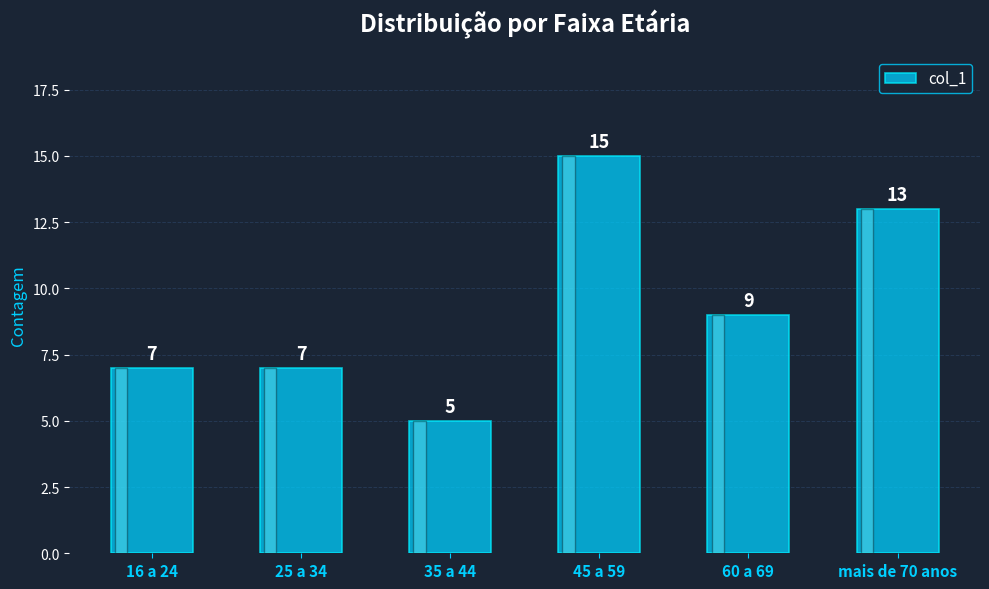

At which label does the data first exceed 9?

45 a 59